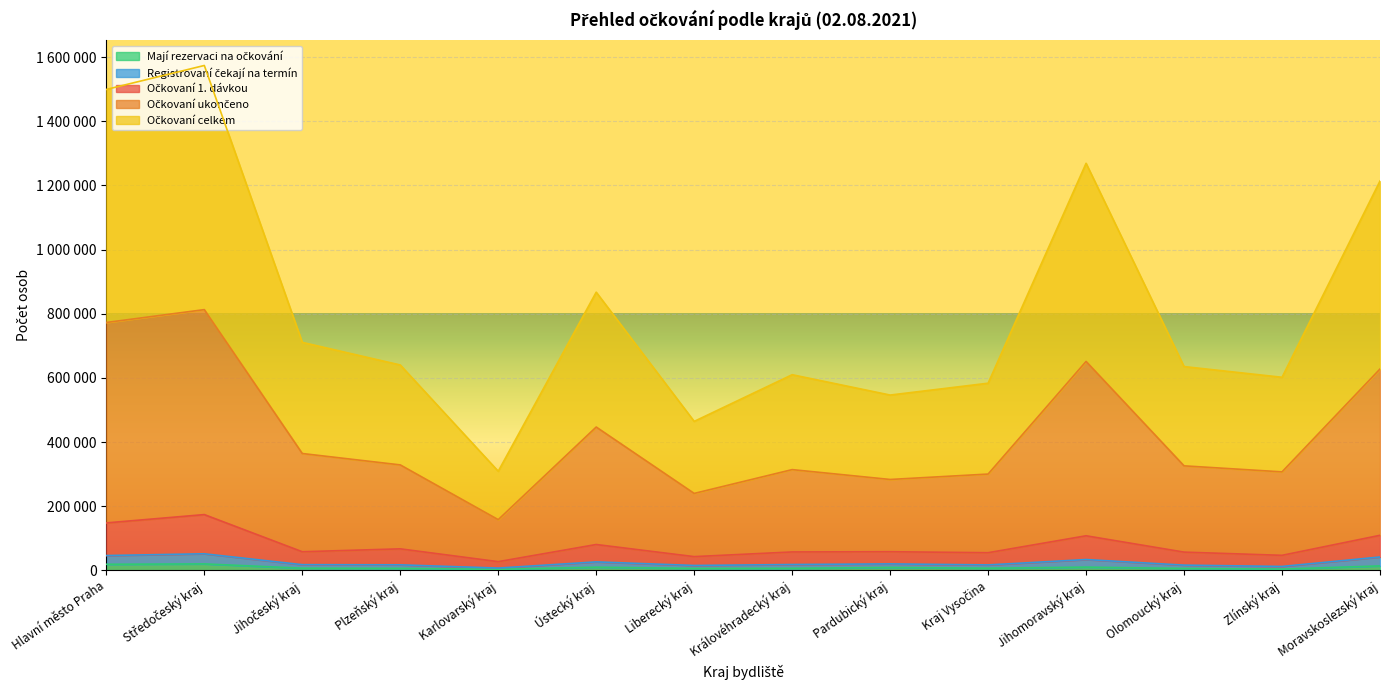

True or false: Očkovaní celkem and Registrovaní čekají na termín intersect in this chart.

False